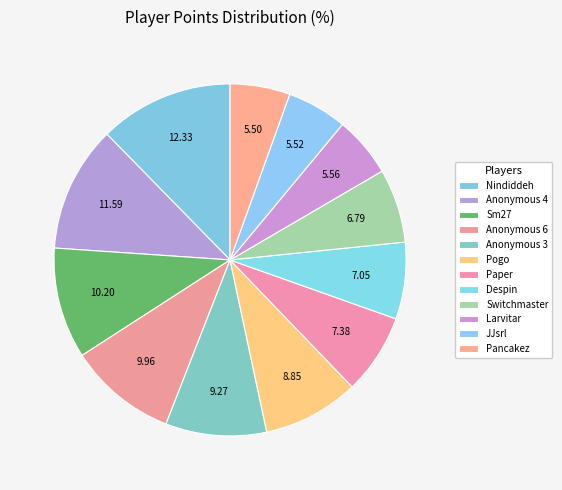

The Nindiddeh slice represents 18% of the pie. True or false?

False